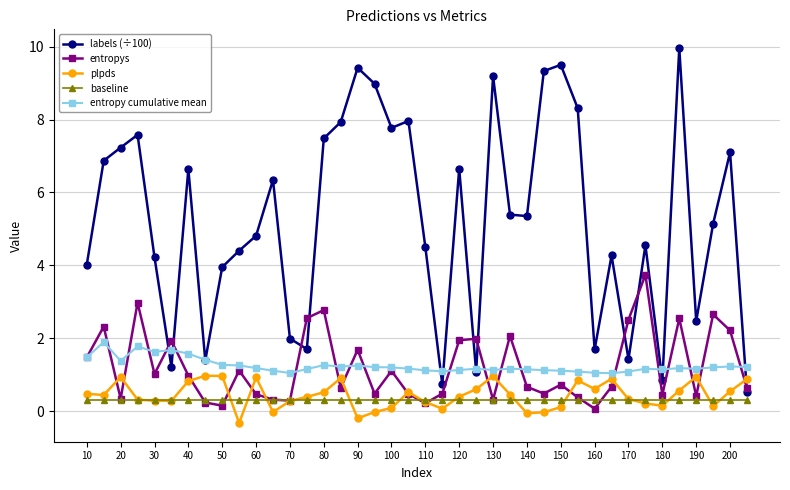

Which series has the largest range (max minus min)?

labels (÷100)